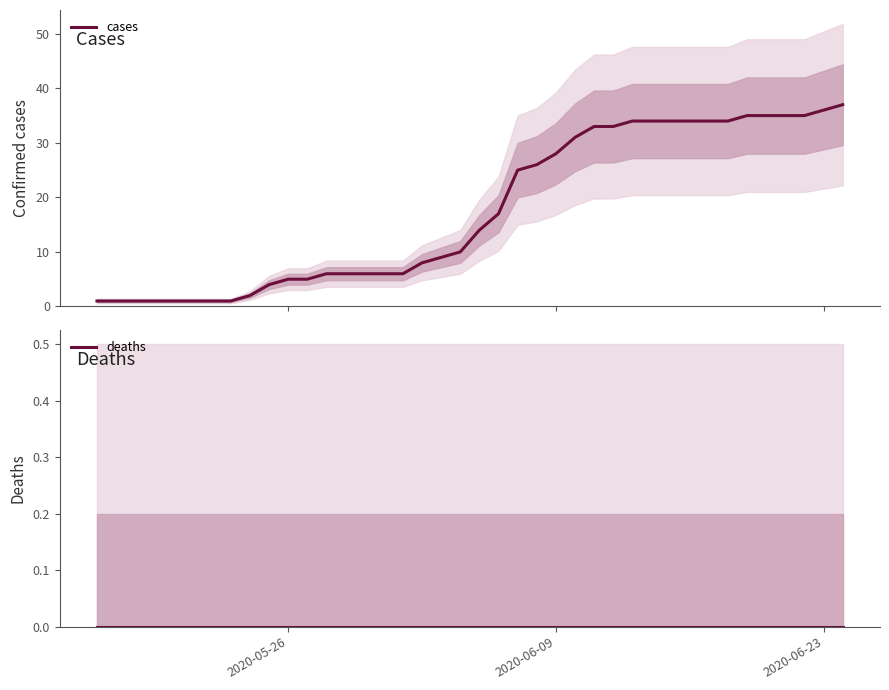

Where is deaths nearest to the value 0?

2020-05-26